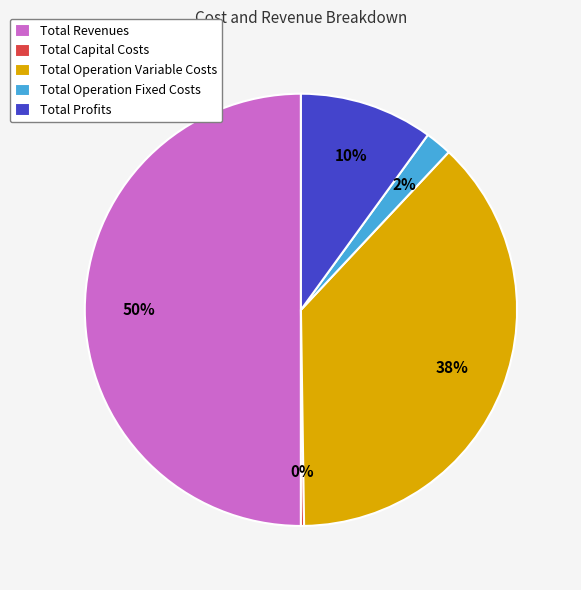

To the nearest percent, what portion does Total Profits represent?

10%